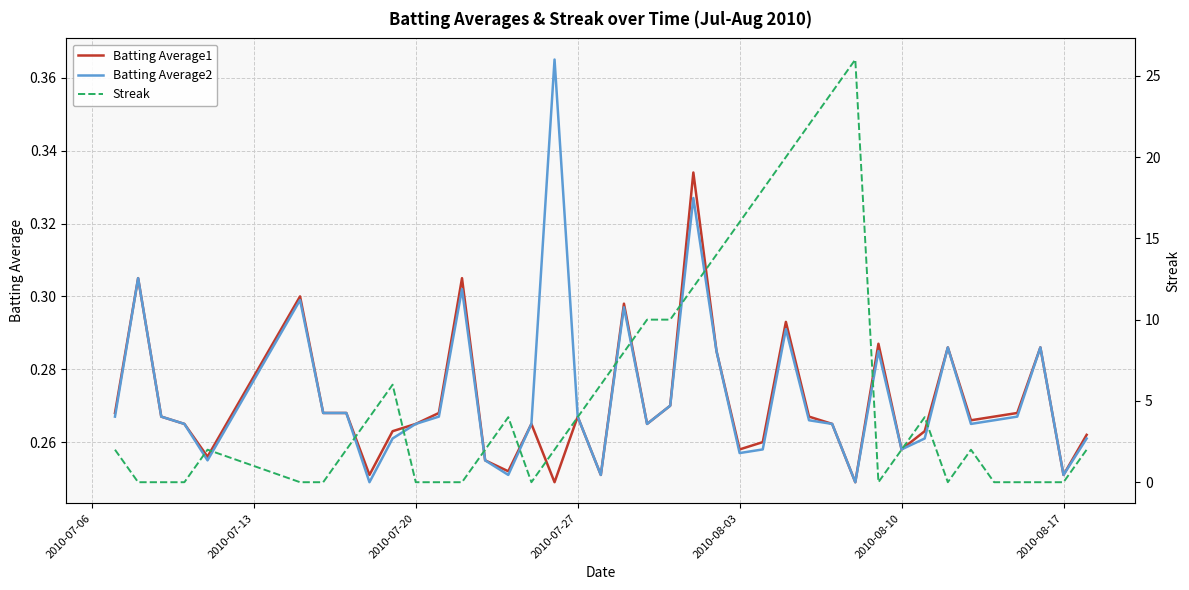

How many interior local valleys does the Batting Average2 series have?

10